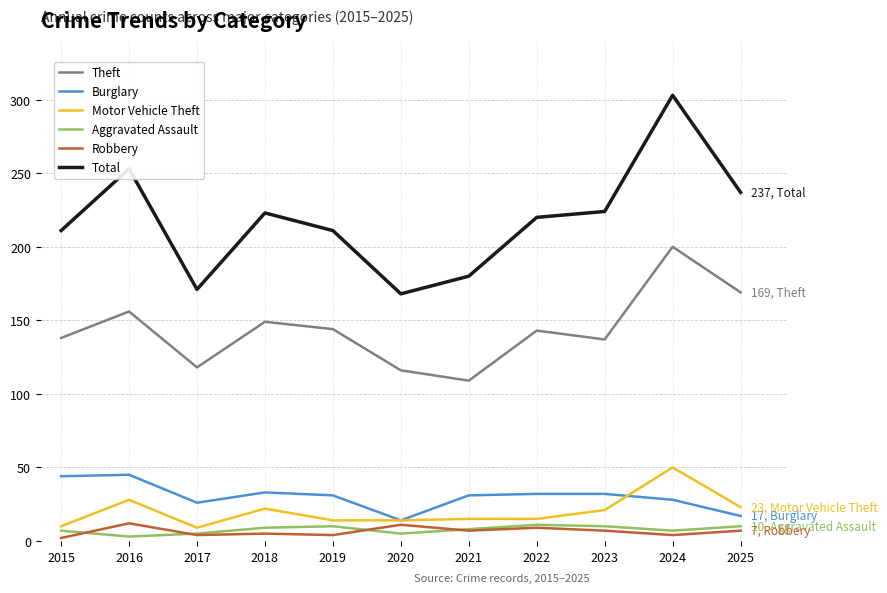

Which series has the widest spread of values?

Total